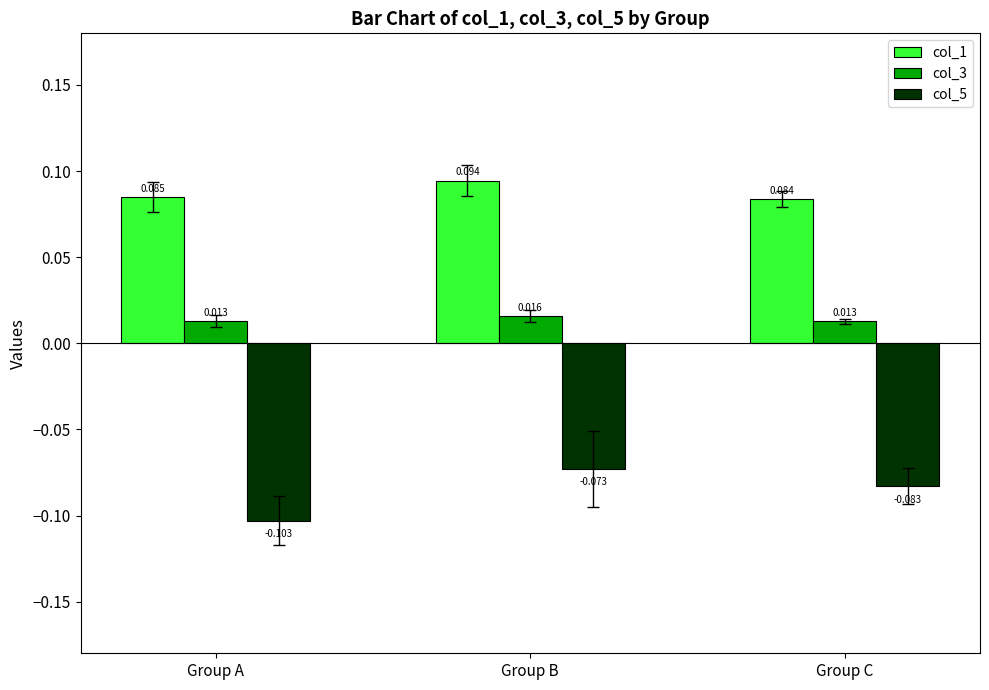

List the labels in order of col_5 value, largest first.

Group B, Group C, Group A